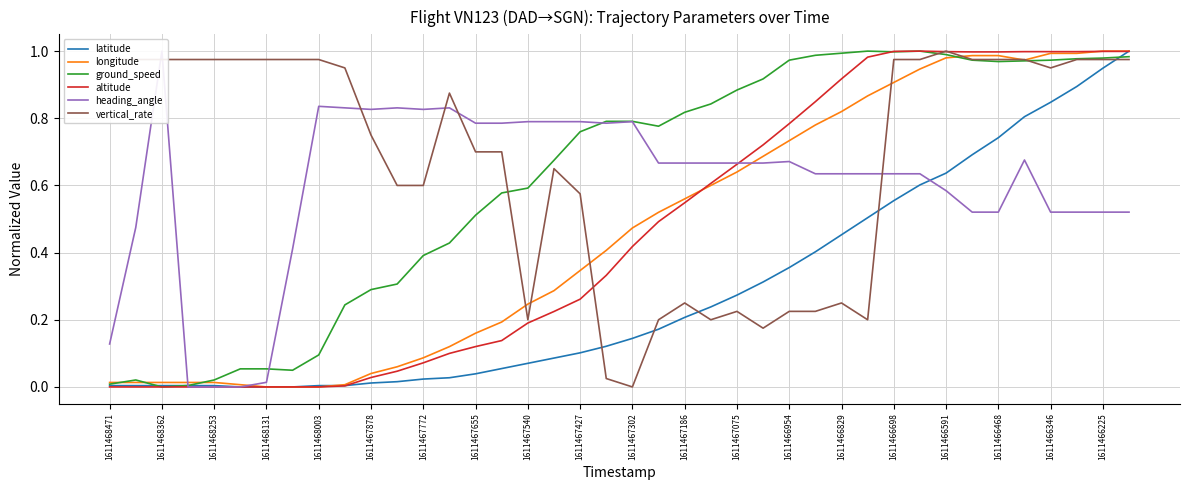

Is it true that altitude equals 1.0 at 1611466591?

True